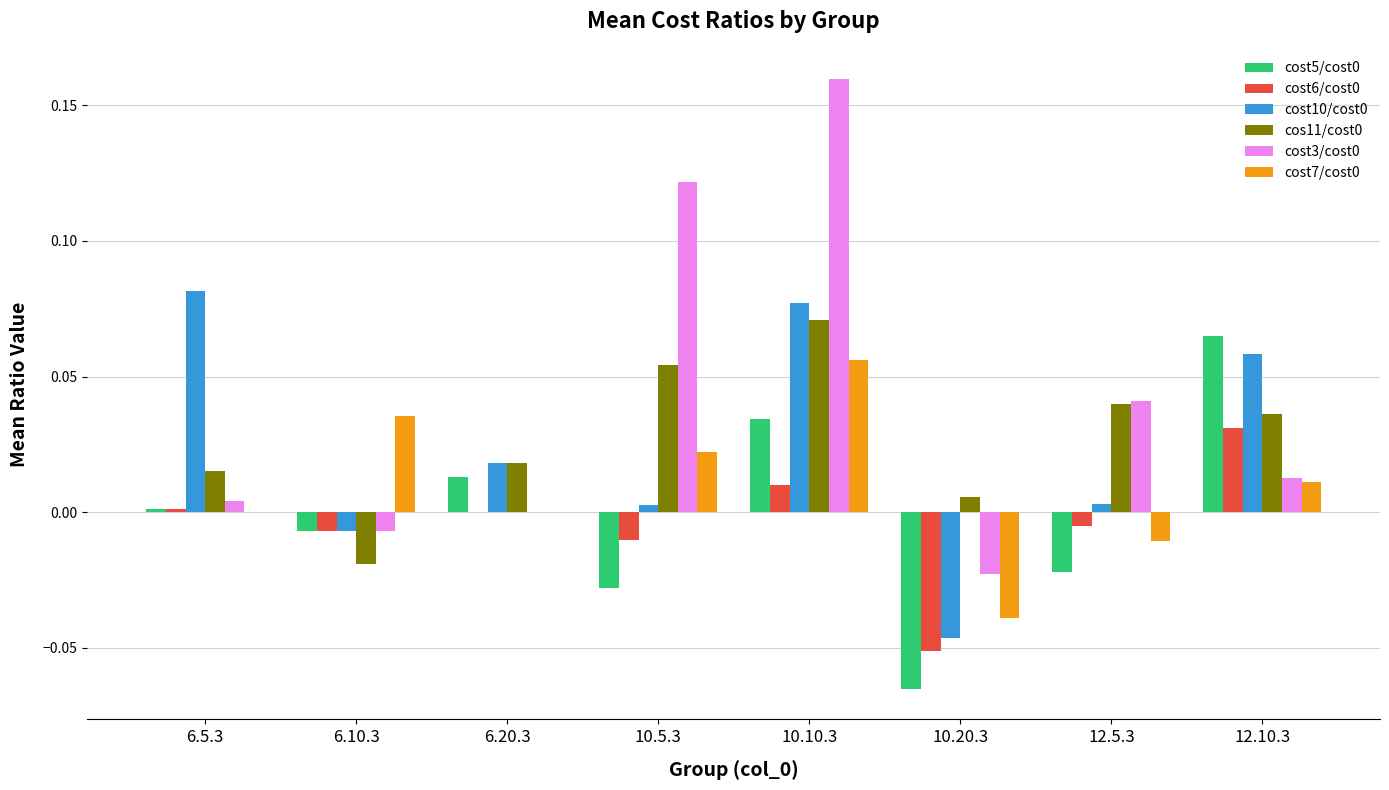

At which category is the sum across all series the highest?

10.10.3